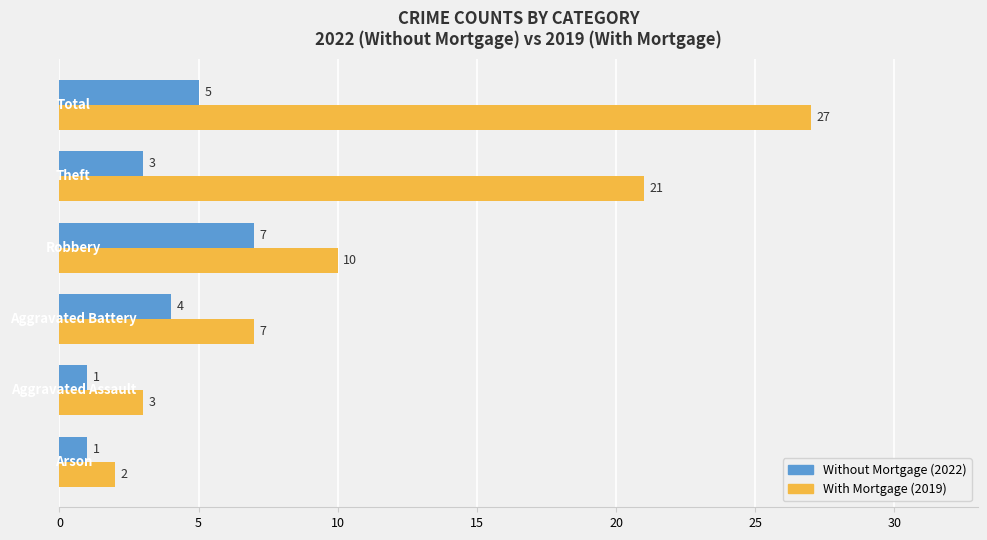

Count the number of categories in the chart.

6